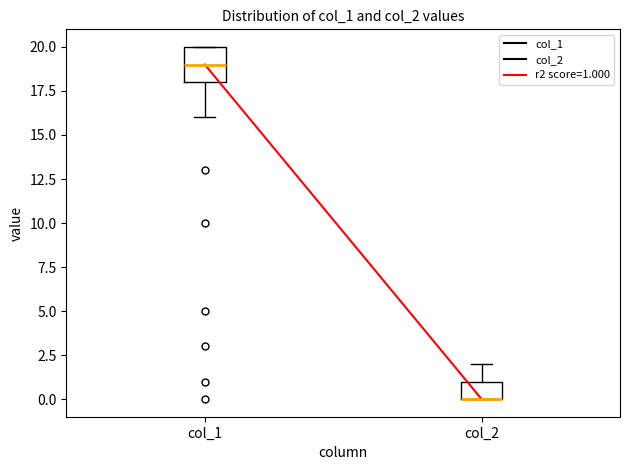

Reading left to right, transcribe this box plot: for each box, give where its median line is, the range the box spans, and where its two whiskers end, as read against the y-axis. The values are not printed on the chart, so give them approximately, as read against the axis.

col_1: median 19, box 18 to 20, whiskers 16 to 20
col_2: median 0 (drawn on the box's lower edge), box 0 to 1, whiskers 0 to 2